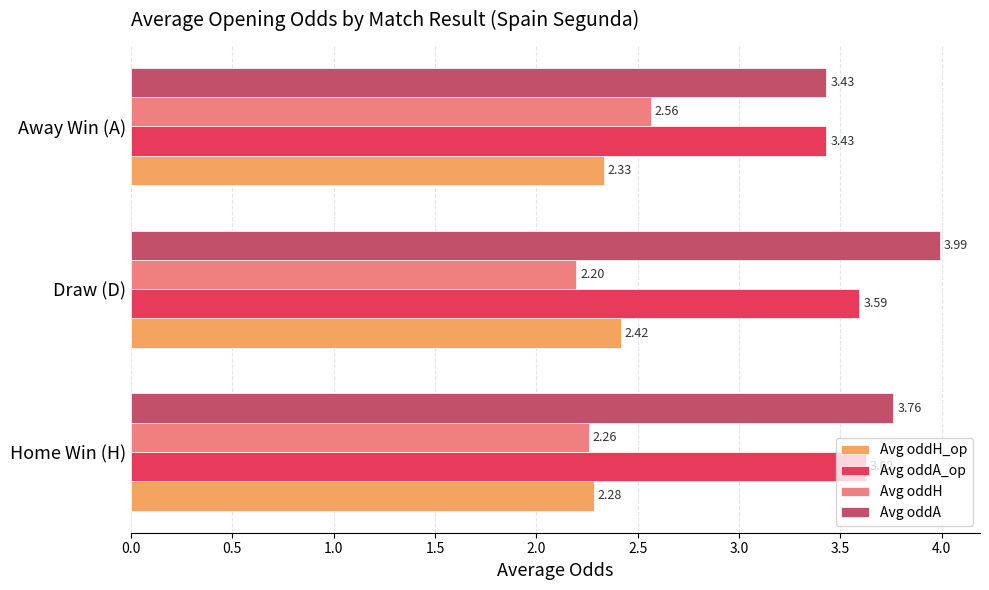

At how many categories does at least one series exceed 3?

3